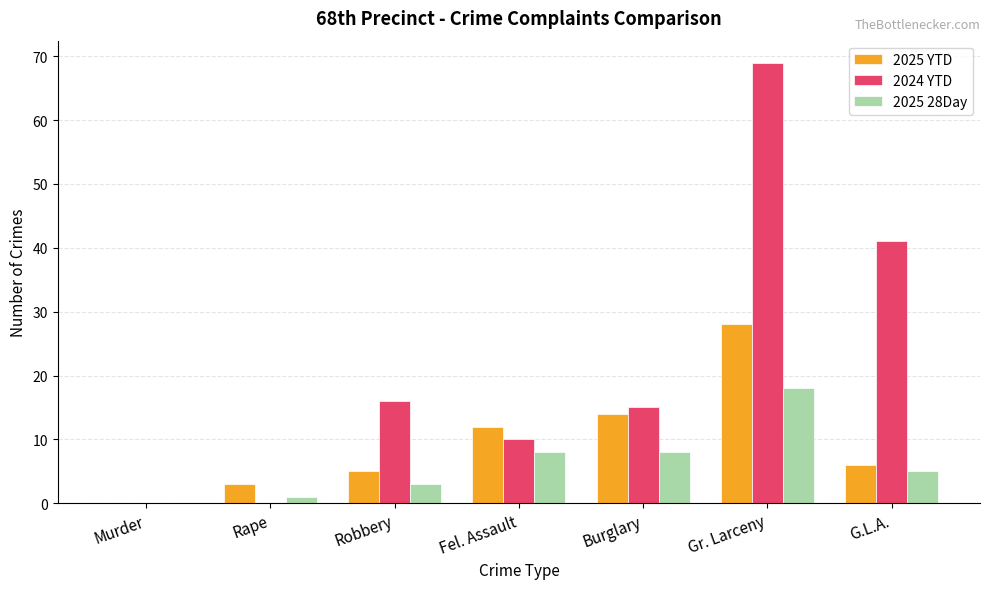

What are all the series names shown in the legend?

2025 YTD, 2024 YTD, 2025 28Day